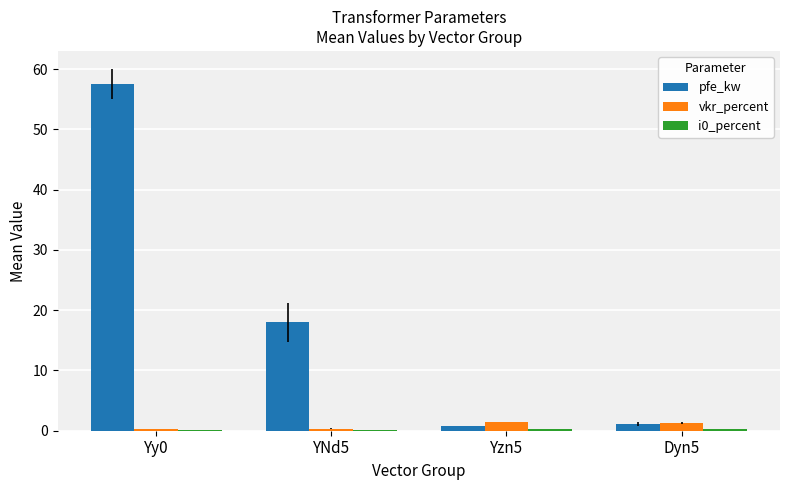

At which category is the sum across all series the highest?

Yy0